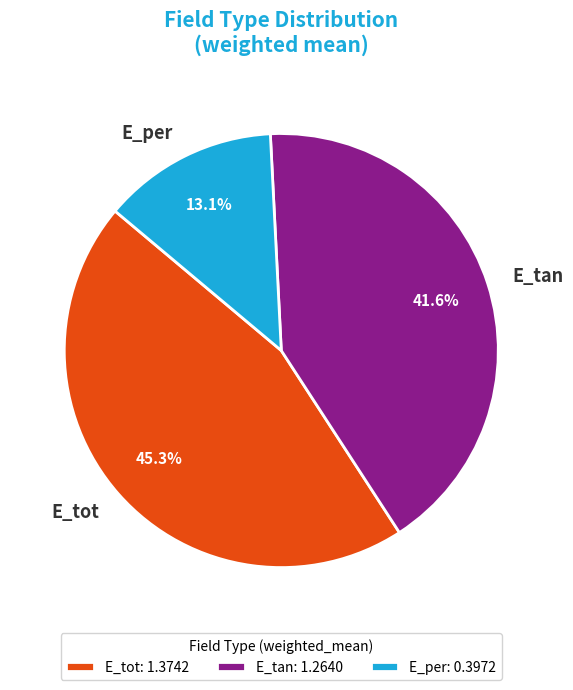

Which slice is the smallest?

E_per